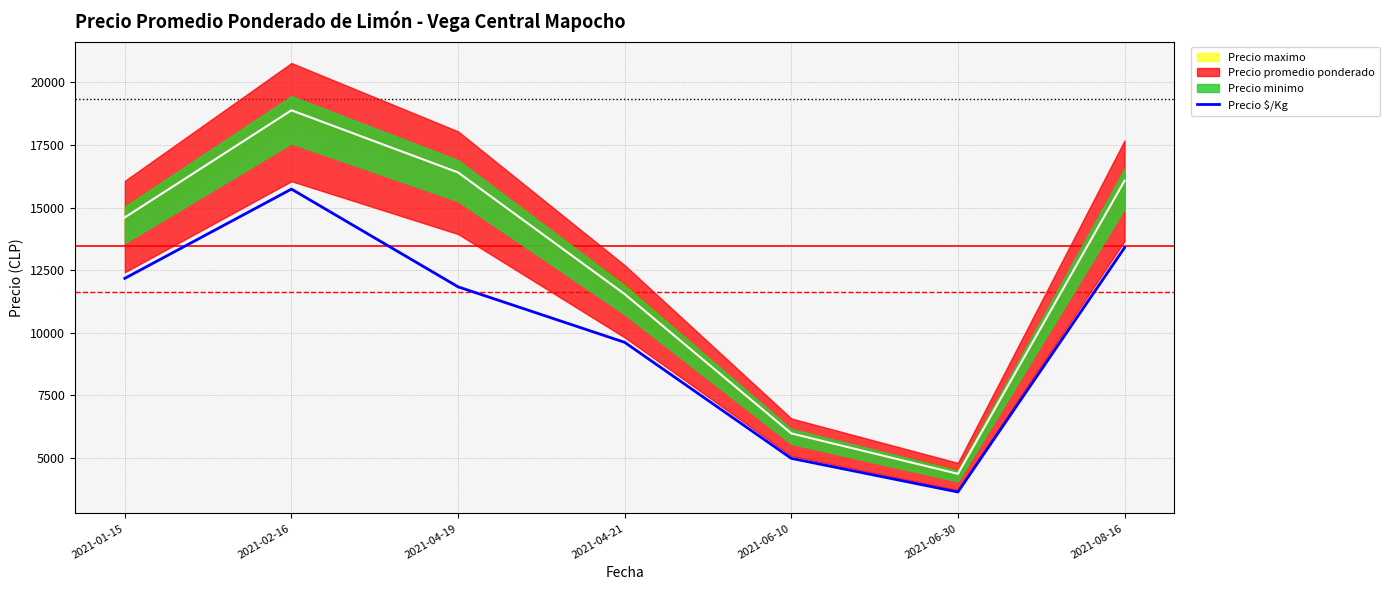

Reading left to right, list all the values displayed in this chart.

2021-01-15=12171.0	2021-02-16=15735.0	2021-04-19=11832.0	2021-04-21=9615.0	2021-06-10=4980.0	2021-06-30=3637.5	2021-08-16=13392.5